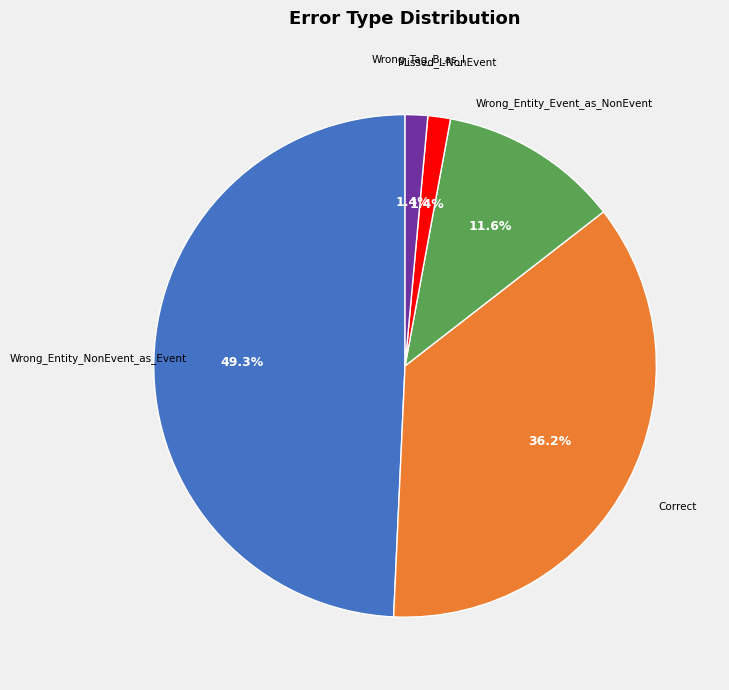

Is there any slice that represents more than half of the pie?

No